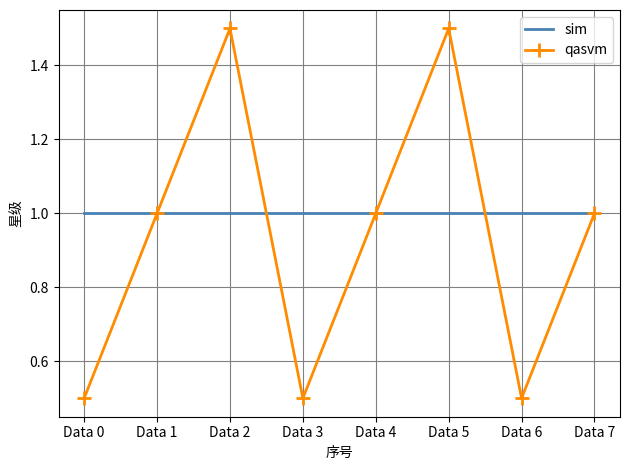

Rank the series by their average value, from highest to lowest.

sim, qasvm